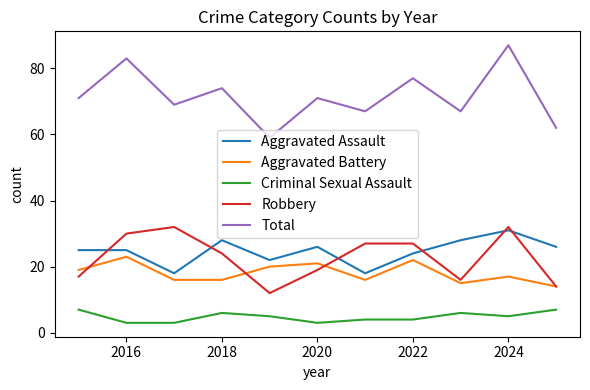

True or false: Criminal Sexual Assault and Aggravated Battery intersect in this chart.

False